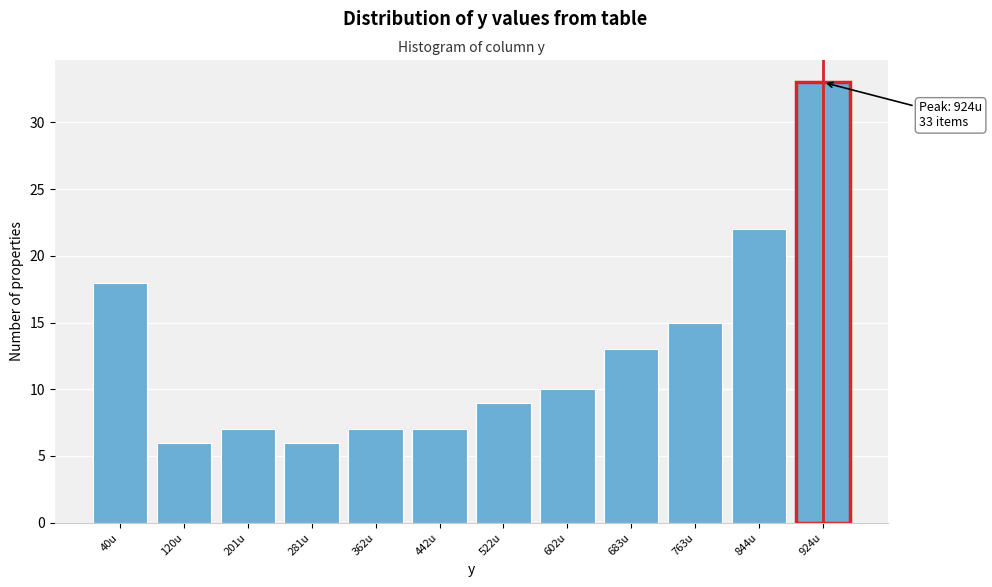

Reading left to right, extract all data points from this chart.

18	6	7	6	7	7	9	10	13	15	22	33